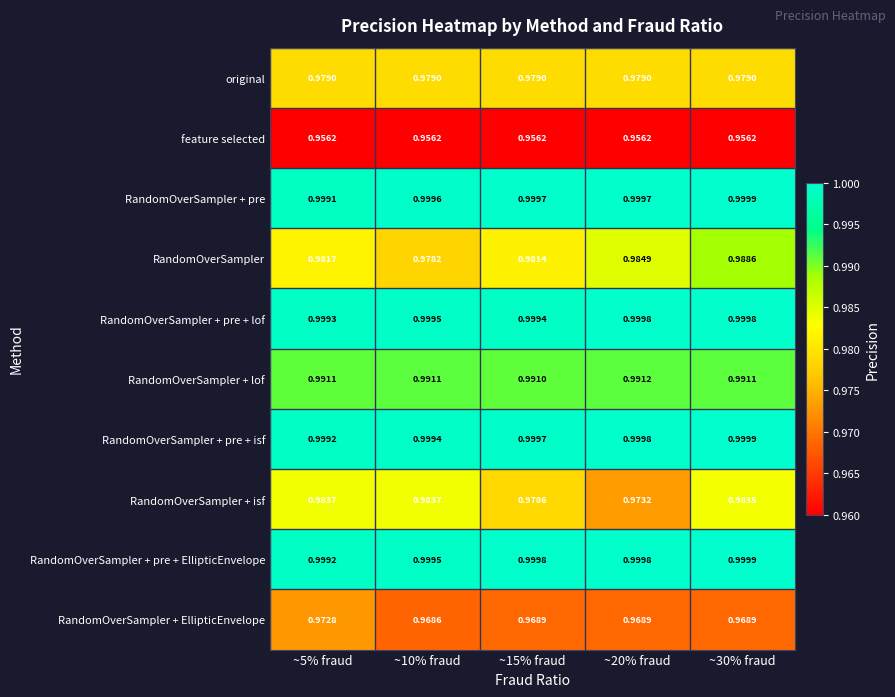

Is the value of RandomOverSampler + isf at ~30% fraud greater than the value of RandomOverSampler + EllipticEnvelope at ~10% fraud?

Yes